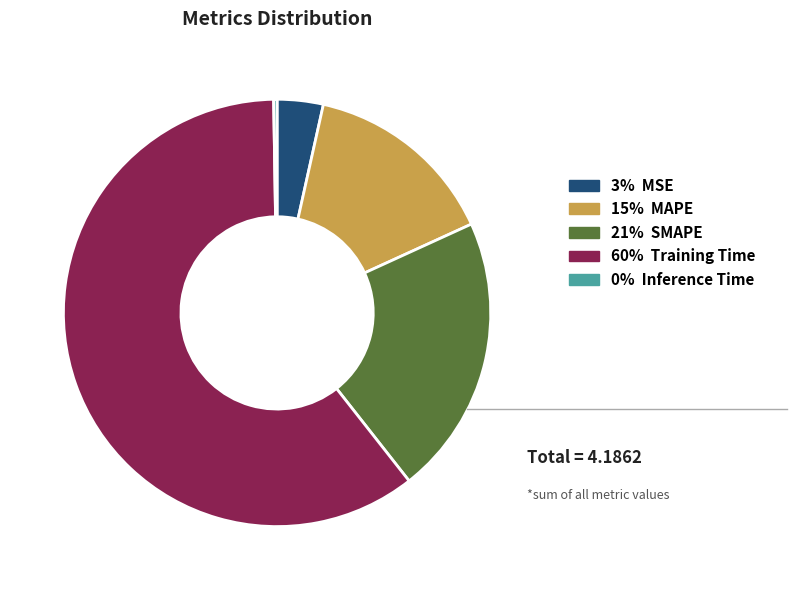

Does any single category account for the majority?

Yes